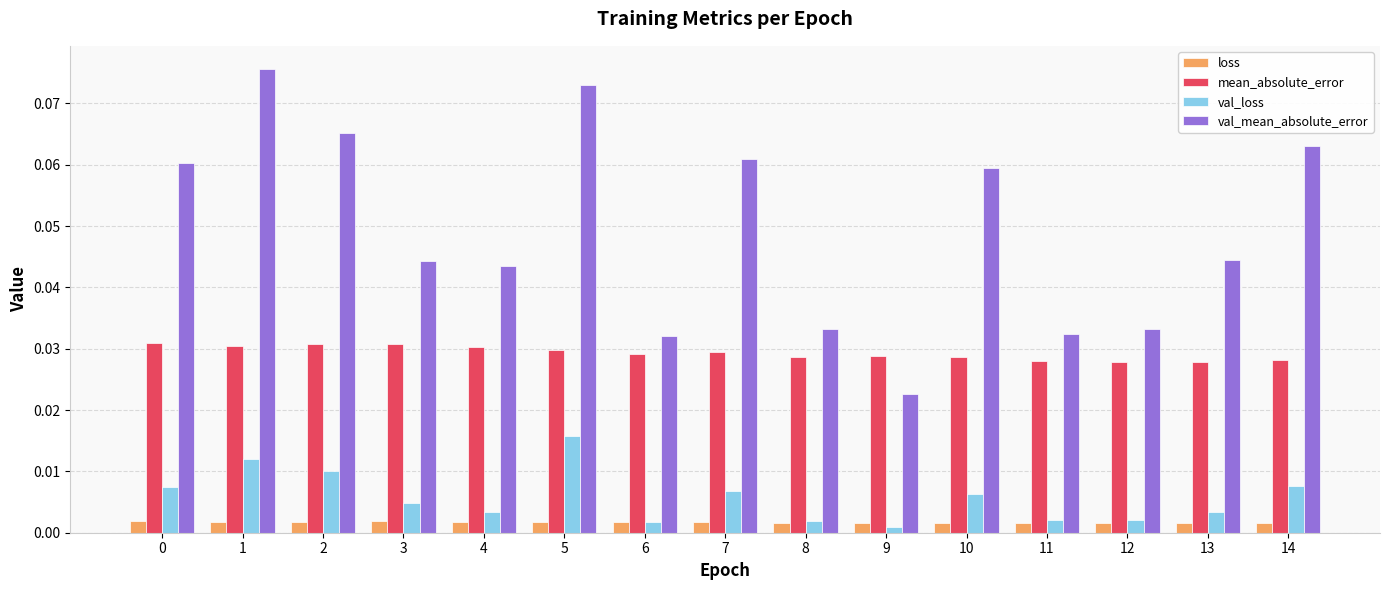

Rank the series at 7 from lowest to highest value.

loss, val_loss, mean_absolute_error, val_mean_absolute_error